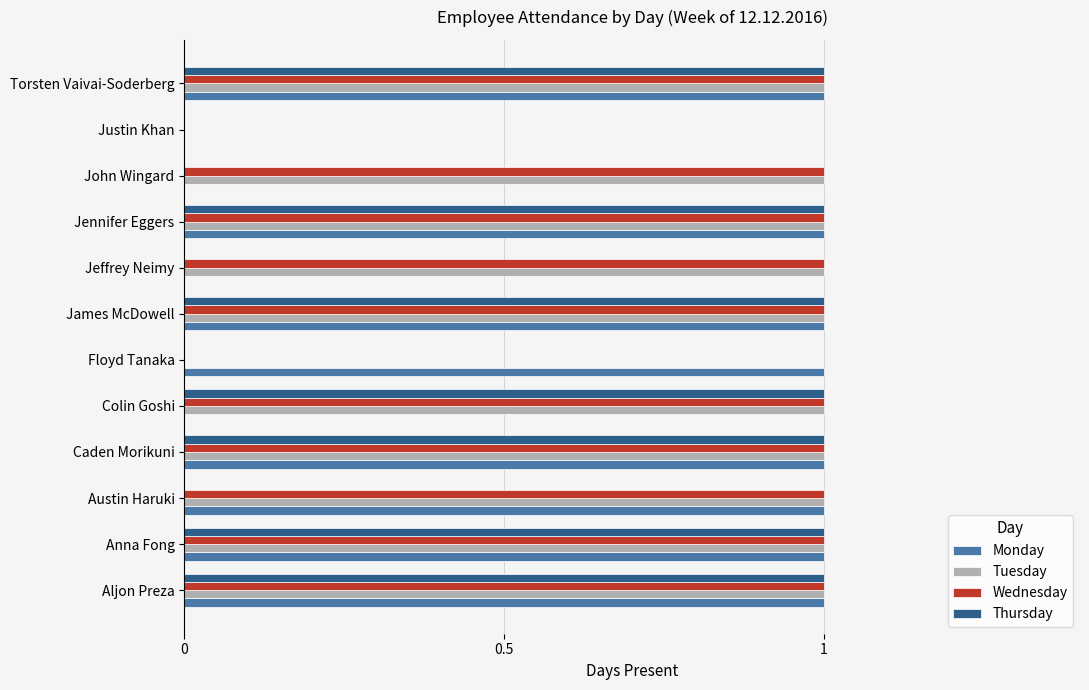

True or false: Tuesday has a value of 0 at Floyd Tanaka.

True